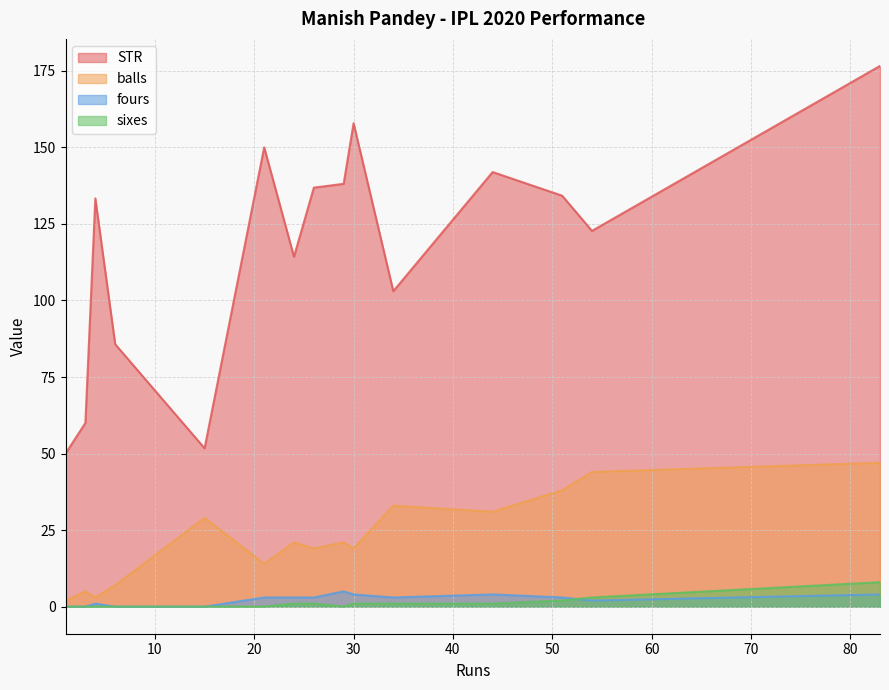

What is the average value of the STR series?

117.1